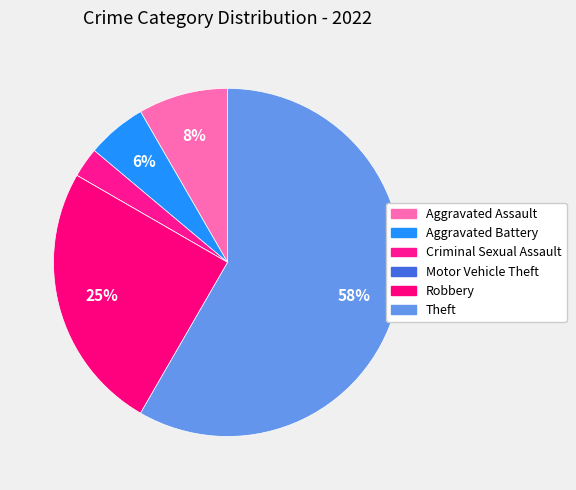

Is Theft the majority of the pie?

Yes